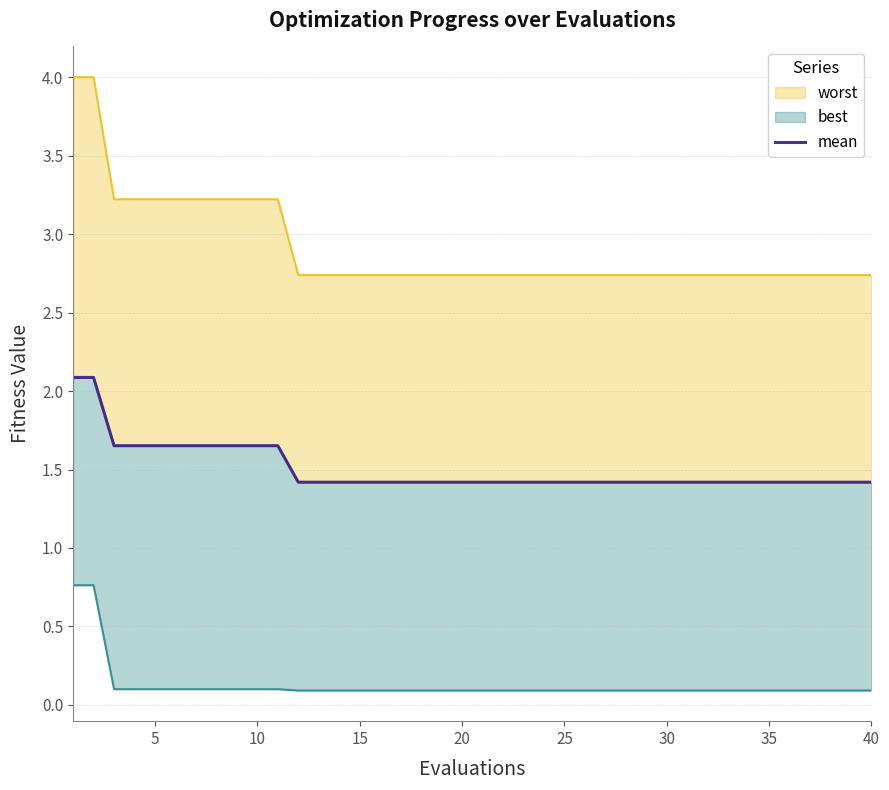

How many categories are shown in the chart?

40